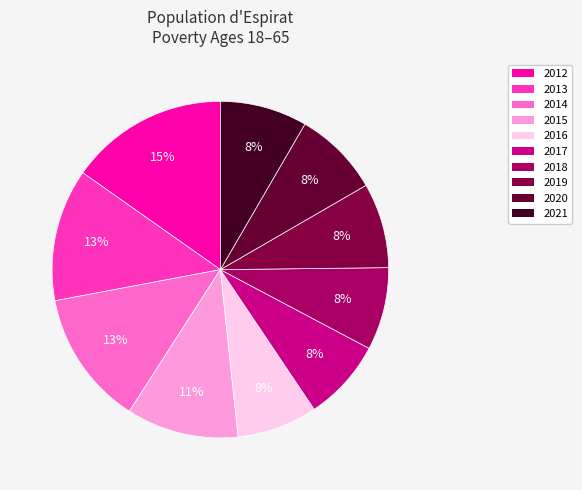

How many segments does this pie chart have?

10